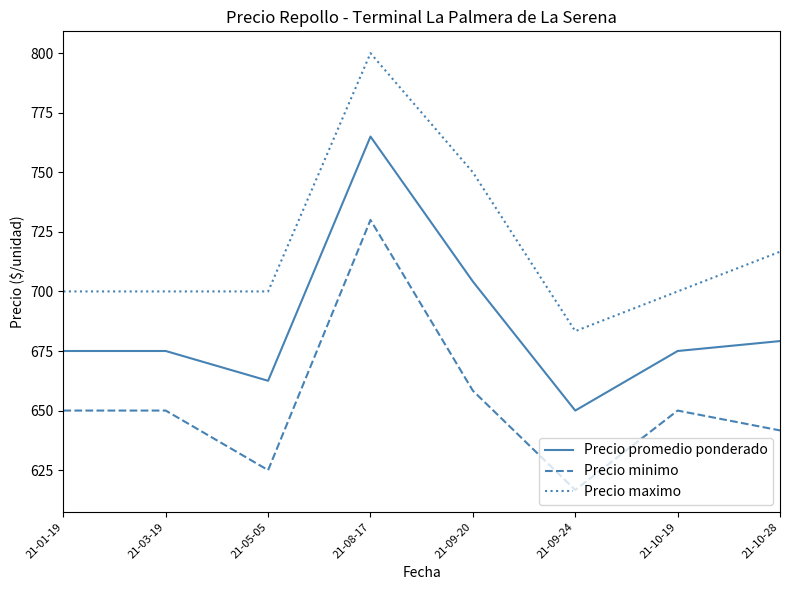

Rank the series by their maximum value, from lowest to highest.

Precio minimo, Precio promedio ponderado, Precio maximo